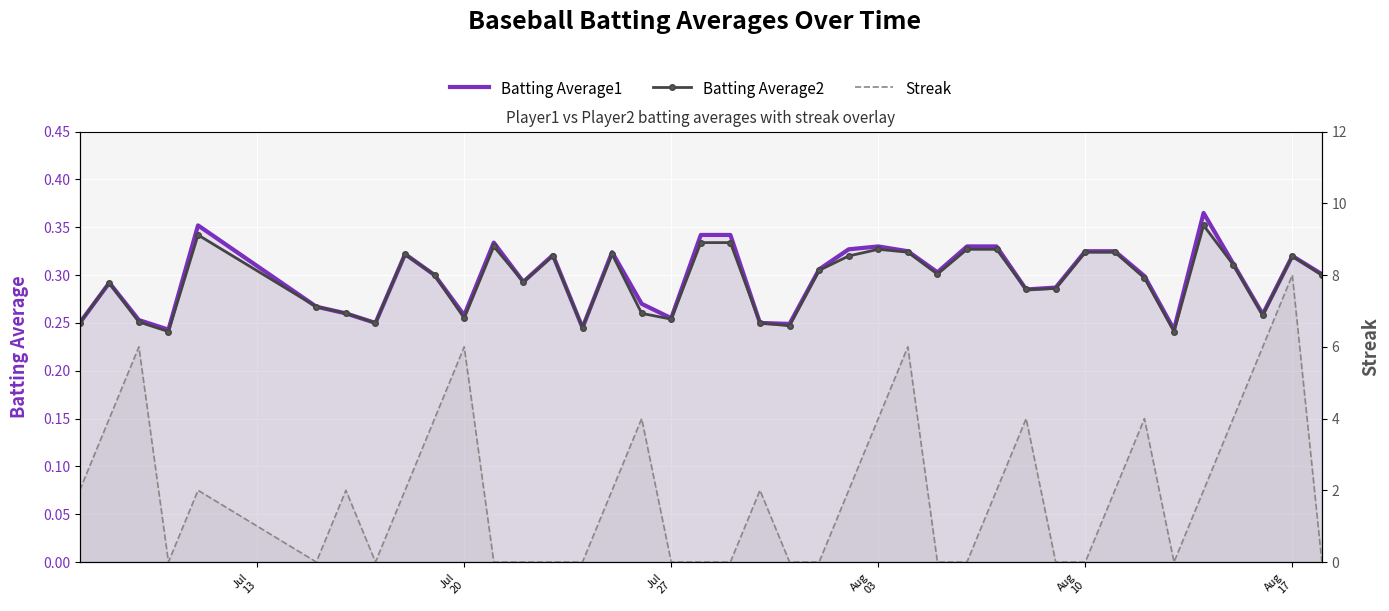

True or false: Batting Average2 and Batting Average1 cross at least once.

False